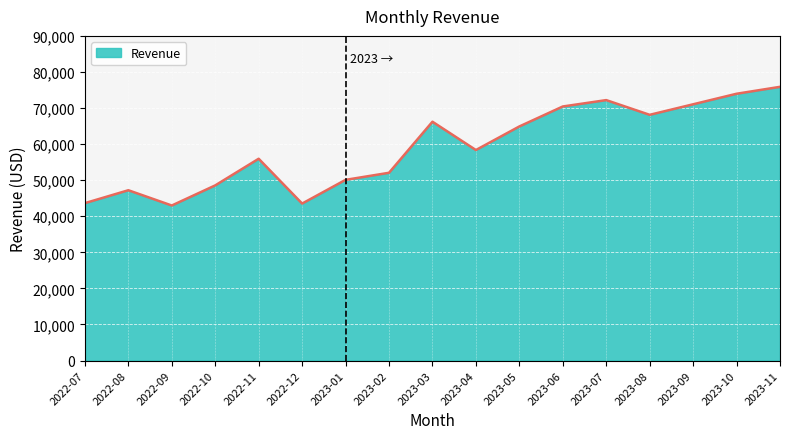

What is the change in value from 2022-11 to 2023-09?

+15096